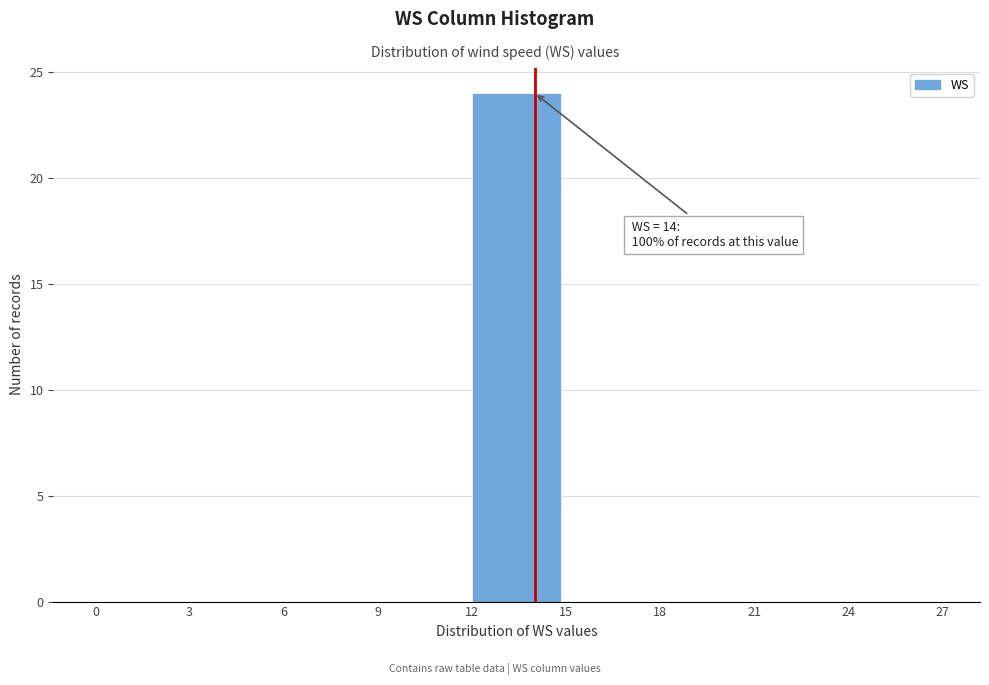

Which range on the x-axis has the tallest bar?

12 to 15